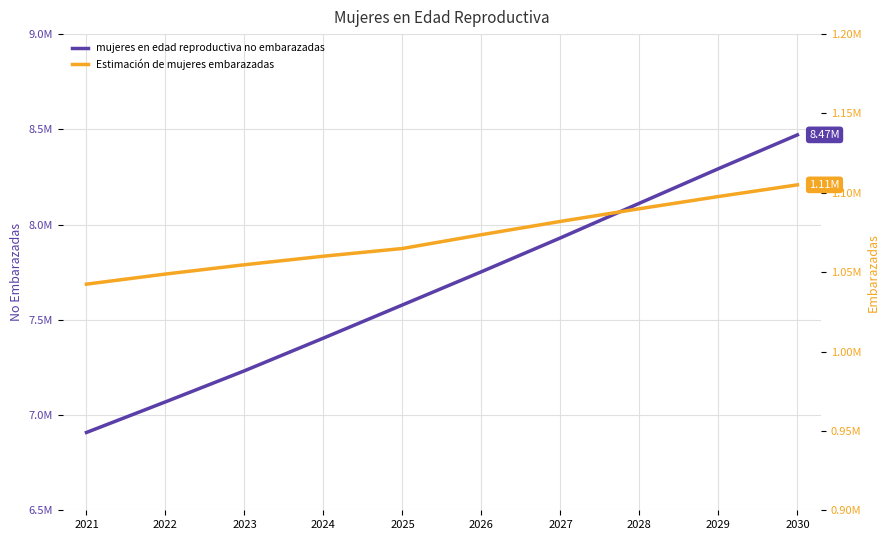

How many series are shown in this chart?

2